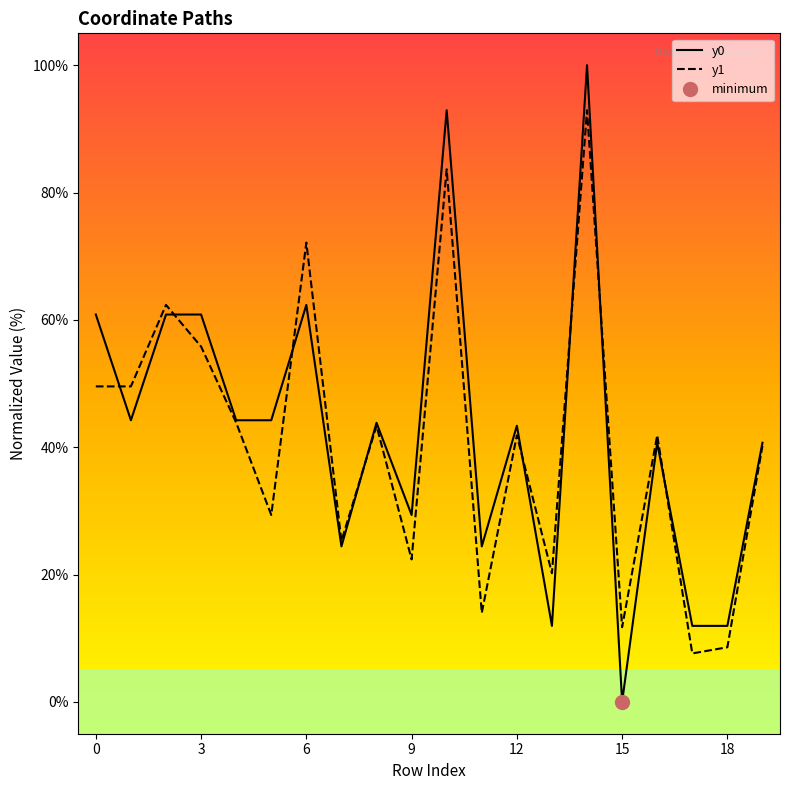

At which category does the chart reach its minimum across all series?

15